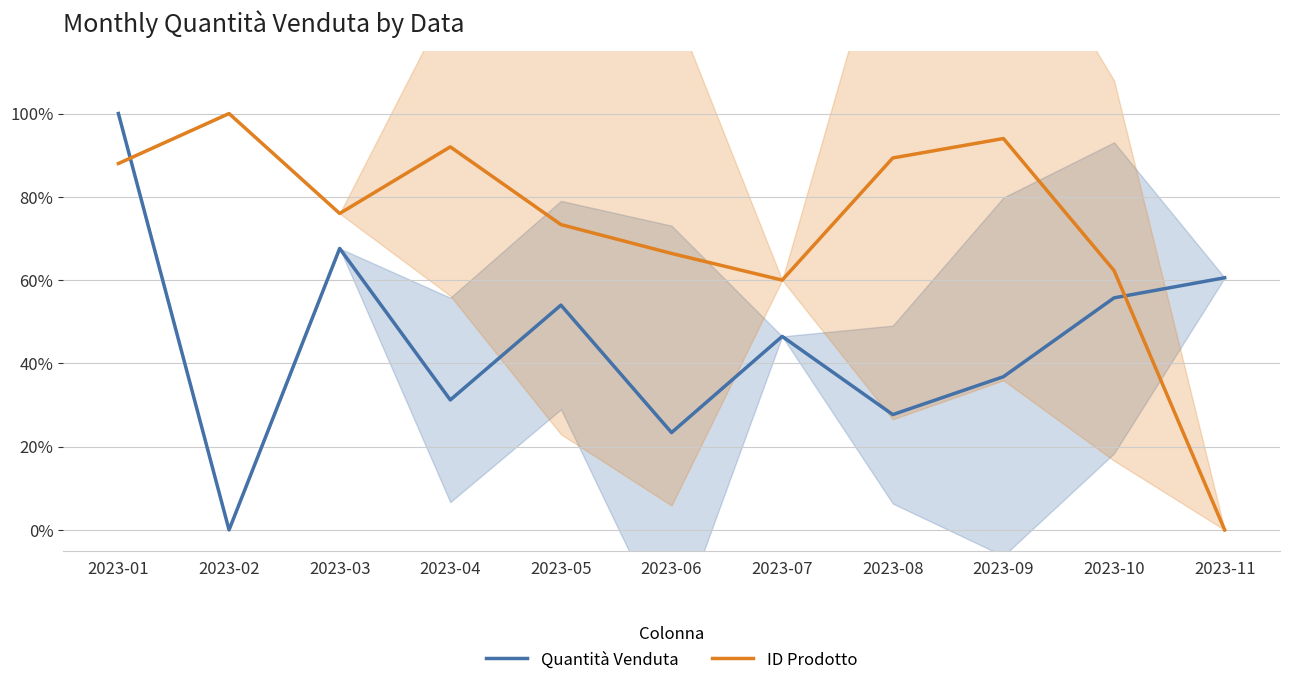

Which series has the largest total across all categories?

ID Prodotto